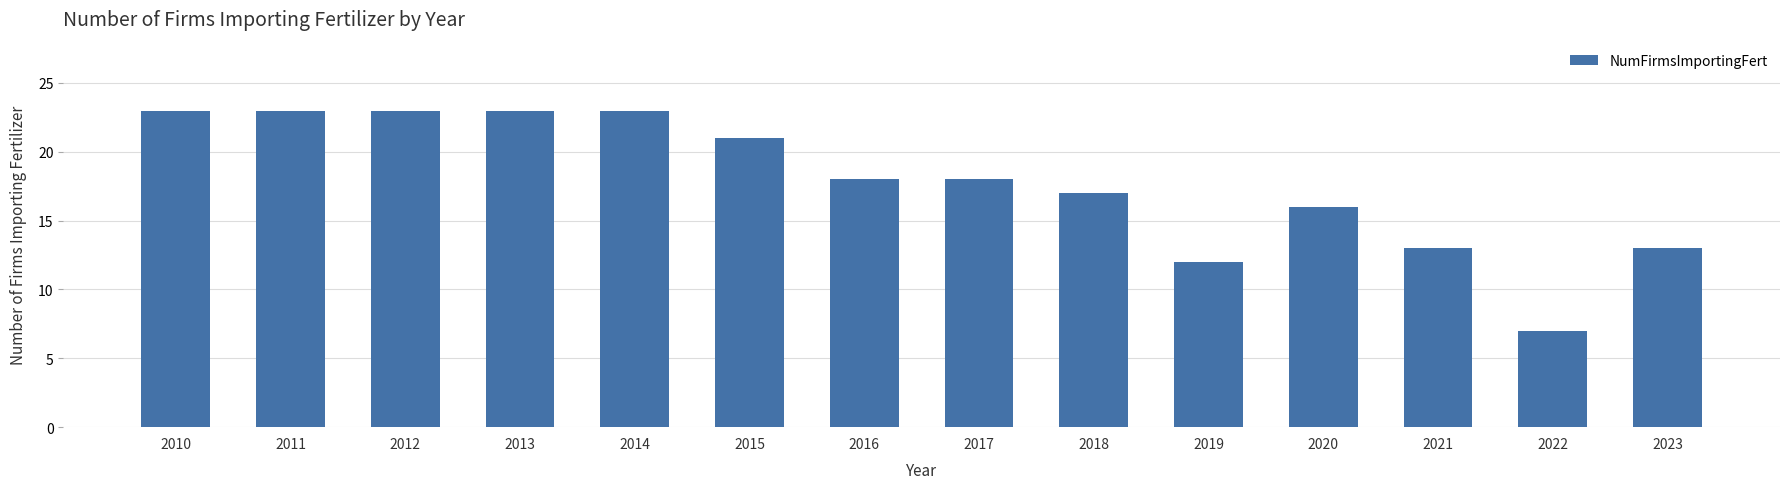

The value at 2014 is 16. True or false?

False